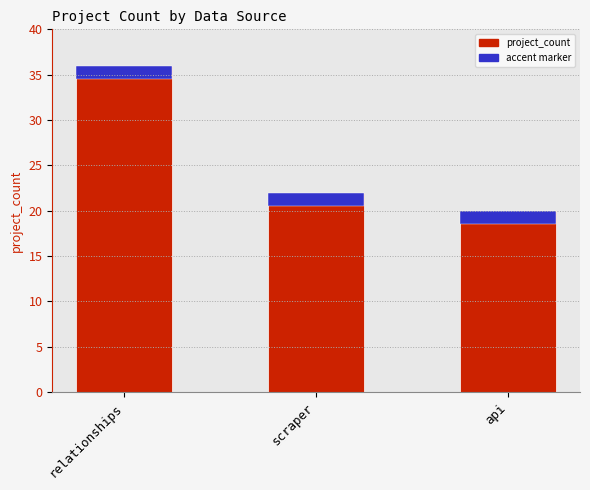

What is the change in value from scraper to api?

-2